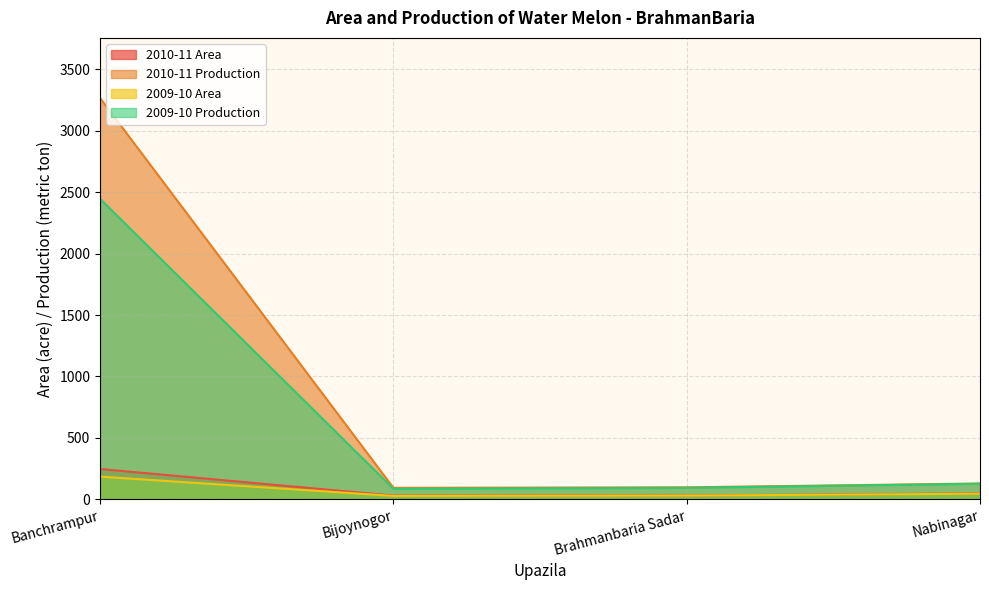

True or false: 2009-10 Production and 2010-11 Area cross at least once.

False